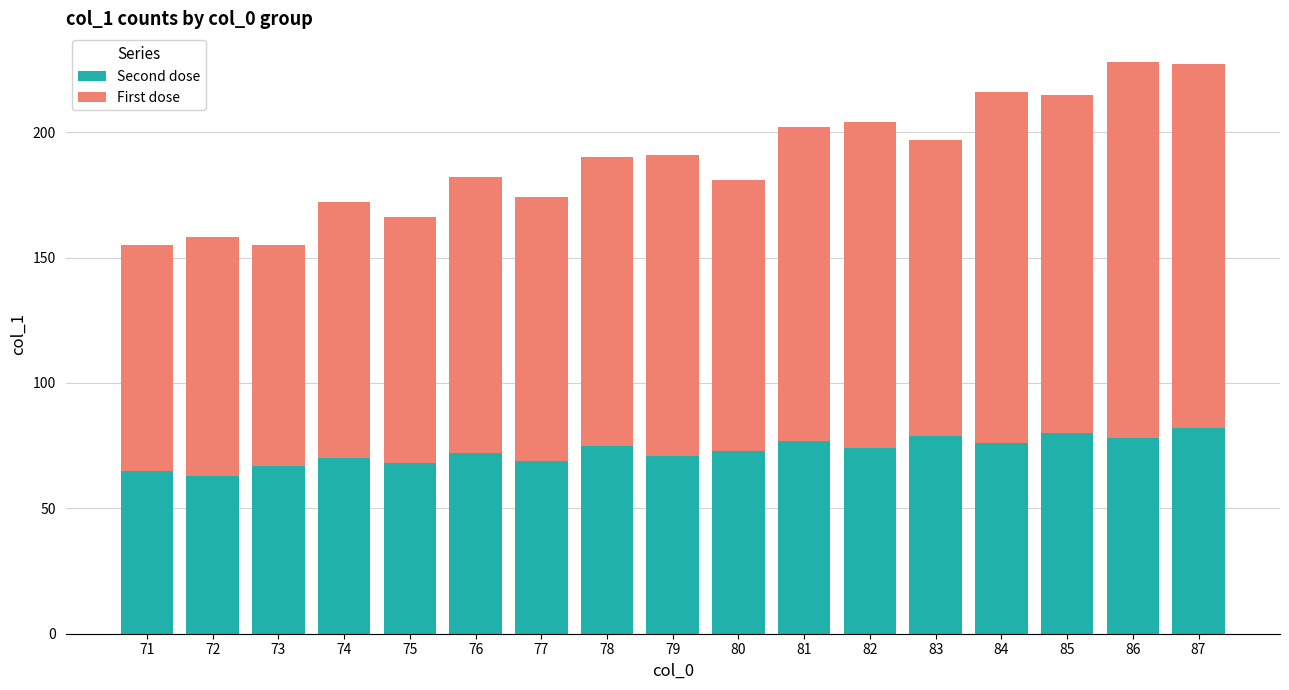

Are the bars grouped side by side (vs. stacked)?

No